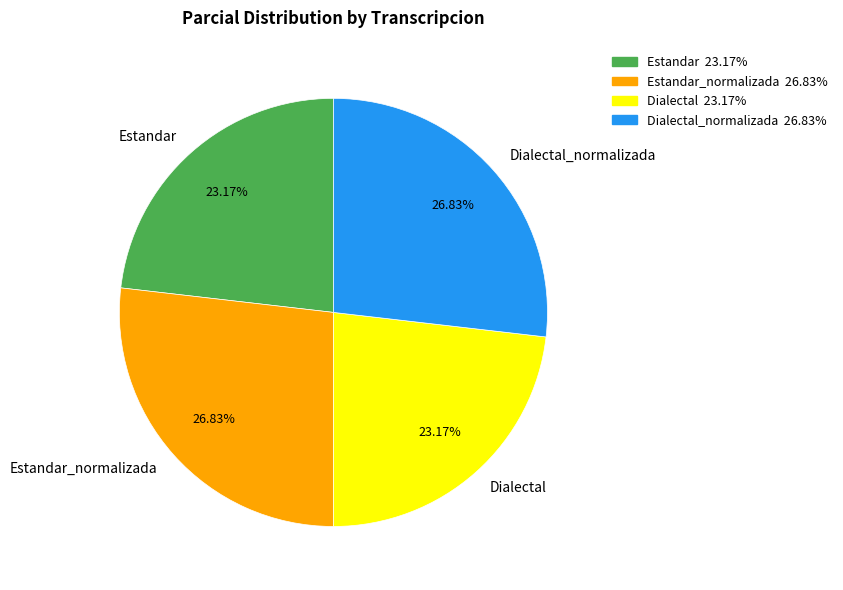

Do Estandar and Dialectal together represent more than half of the pie?

No